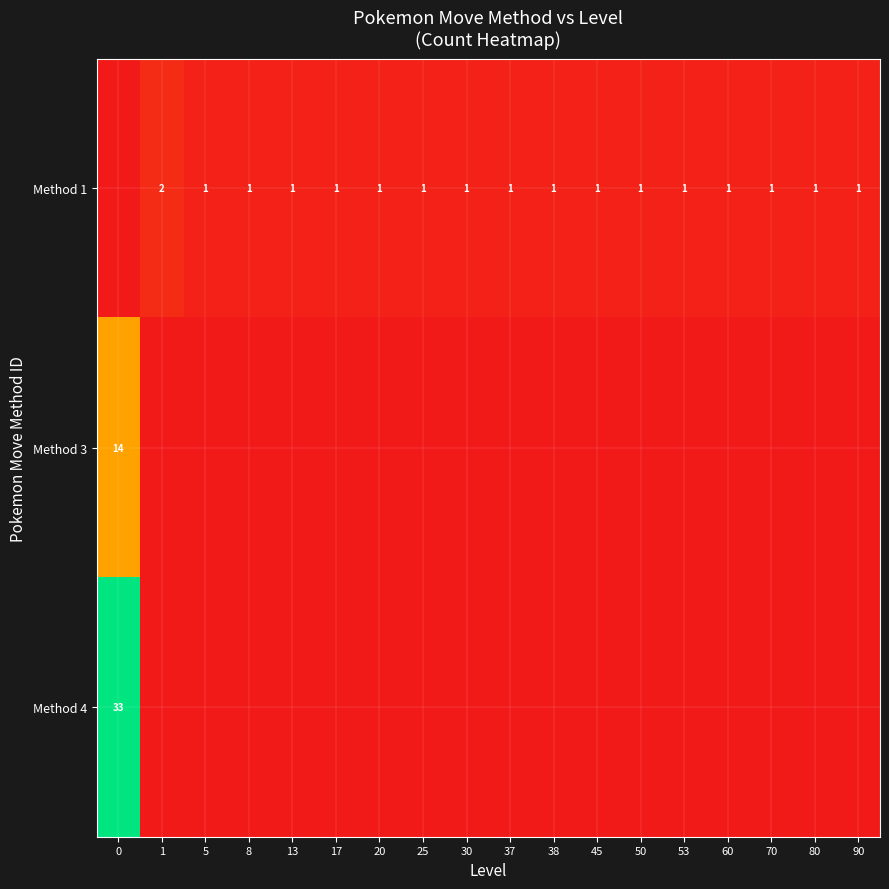

Between 1 and 80, which is larger?

1